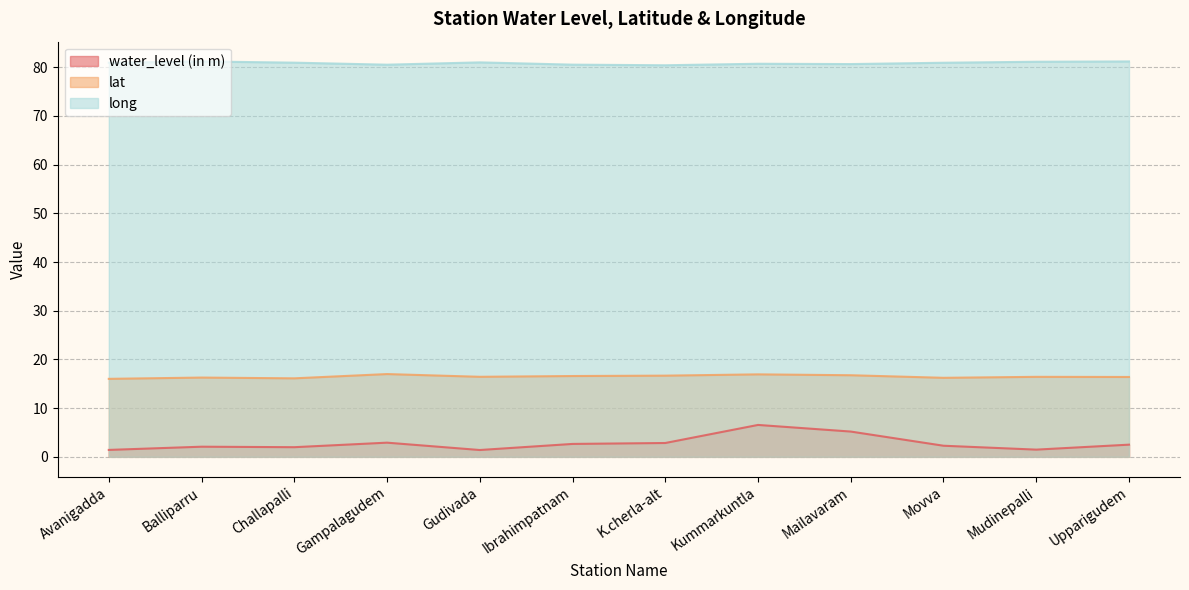

What is the difference between the second highest and minimum values in the lat series?

0.9